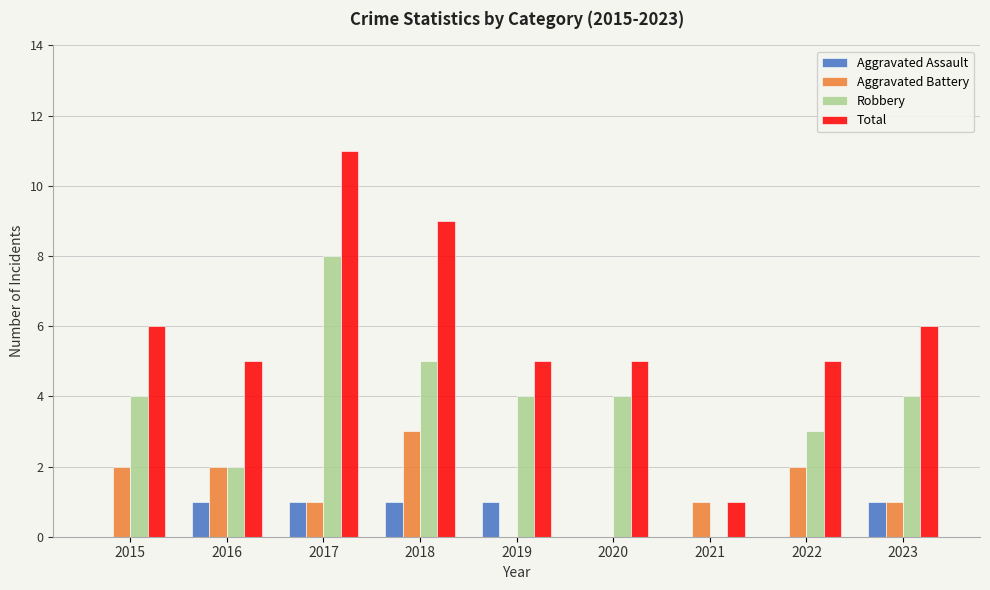

What is the approximate value of Aggravated Battery at 2022?

2